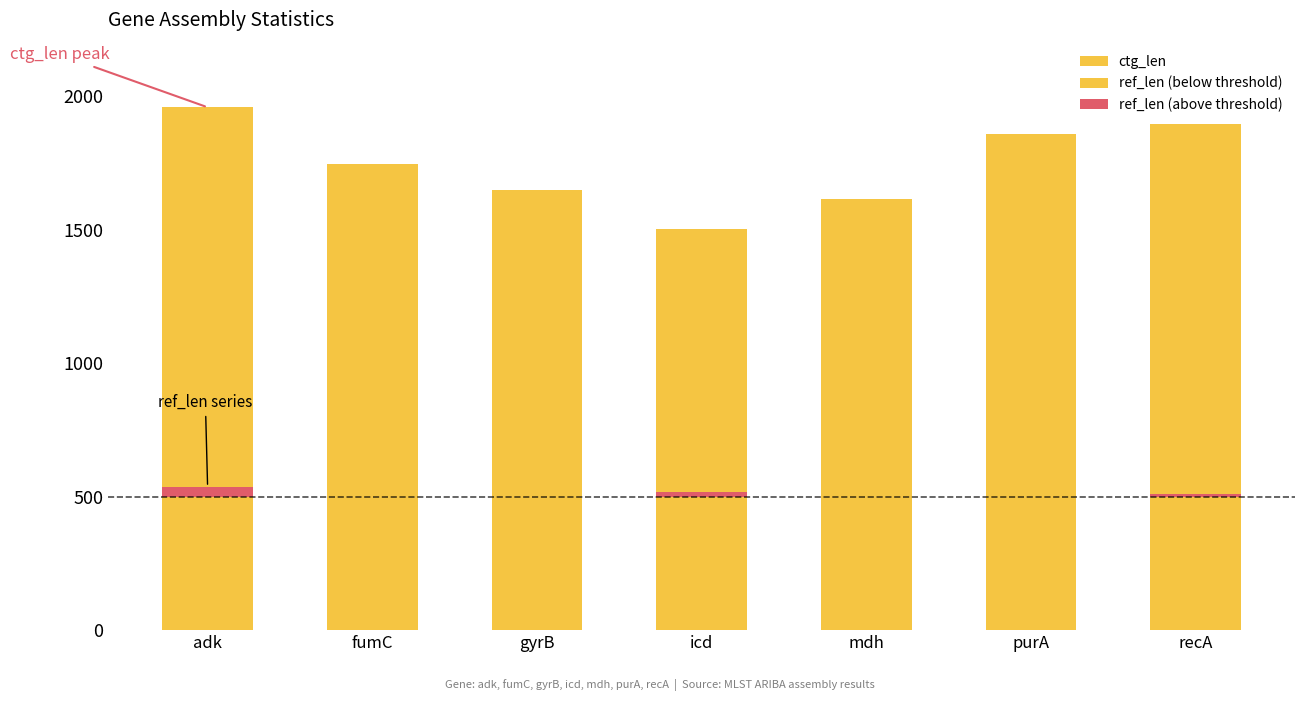

What is the label of the 4th bar from the right?

icd